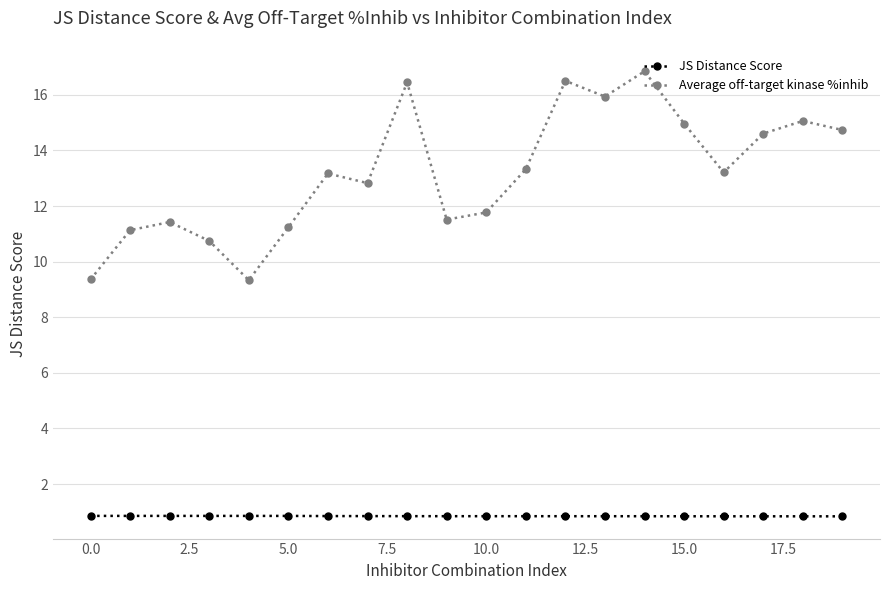

What is the sum of all Average off-target kinase %inhib values?

264.2